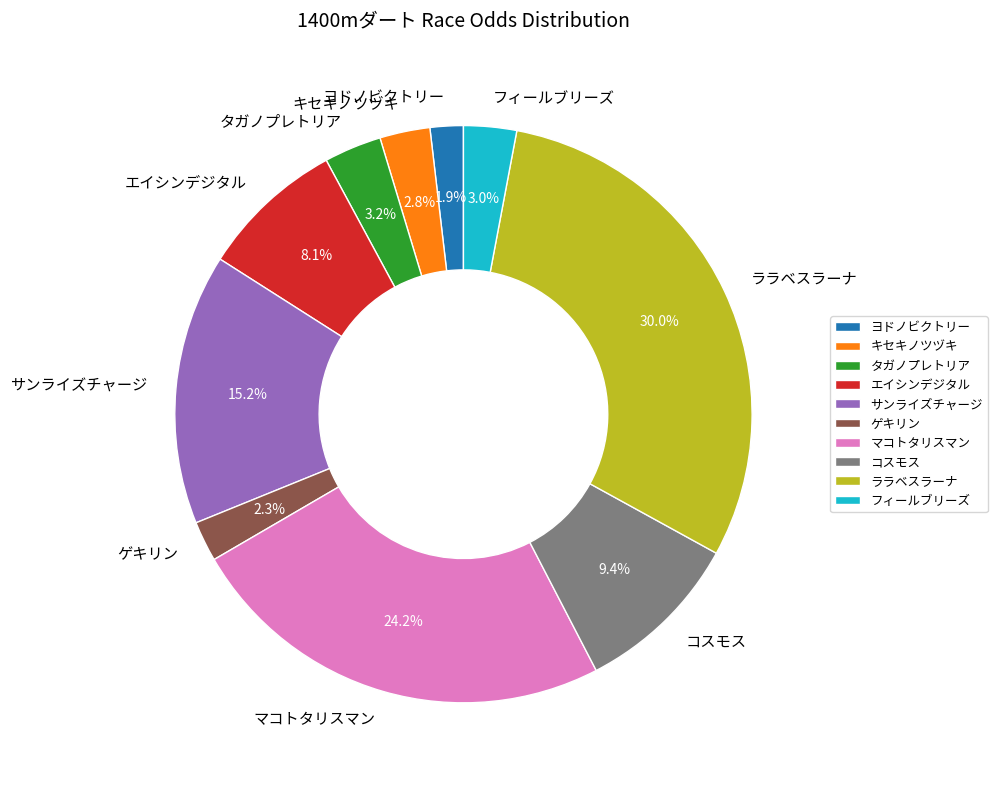

Combined, what portion of the pie is ゲキリン and キセキノツヅキ?

5.1%